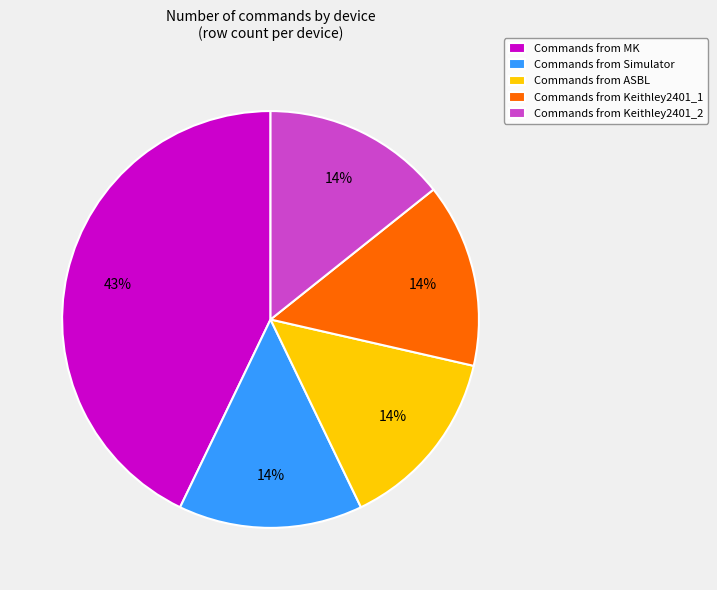

Does Commands from Keithley2401_2 represent more than half of the total?

No